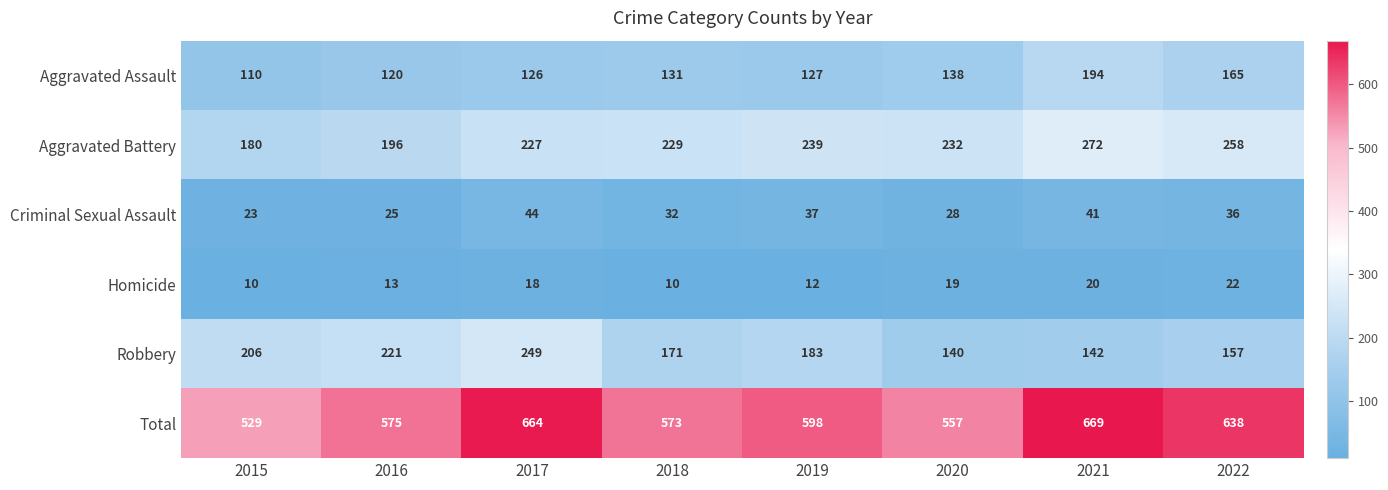

At how many categories does at least one series exceed 528?

8